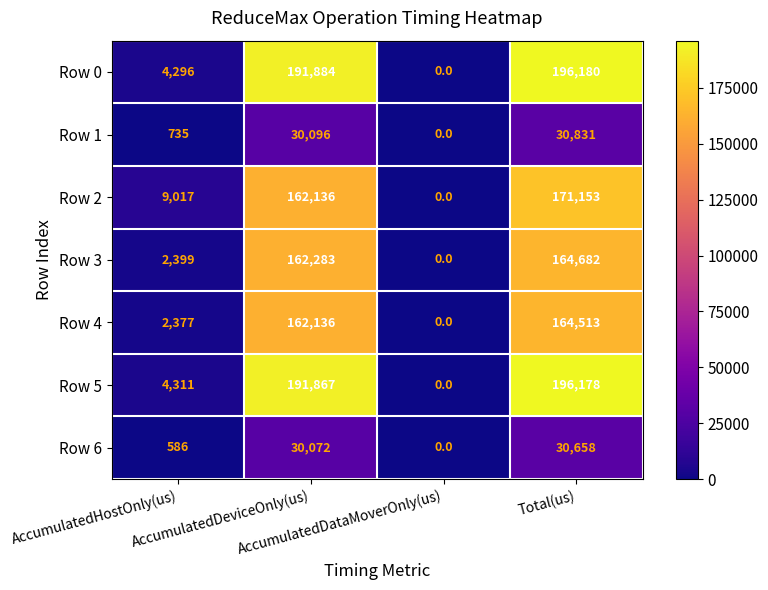

Which series has the largest total across all categories?

Row 0